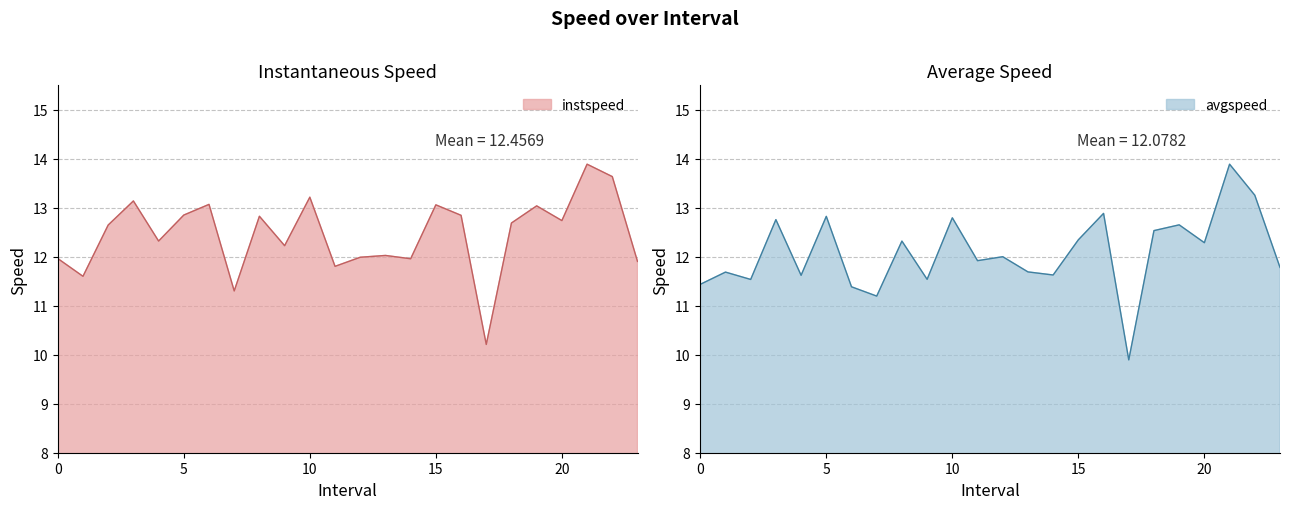

Is it true that avgspeed equals 11.6 at 4.0?

True